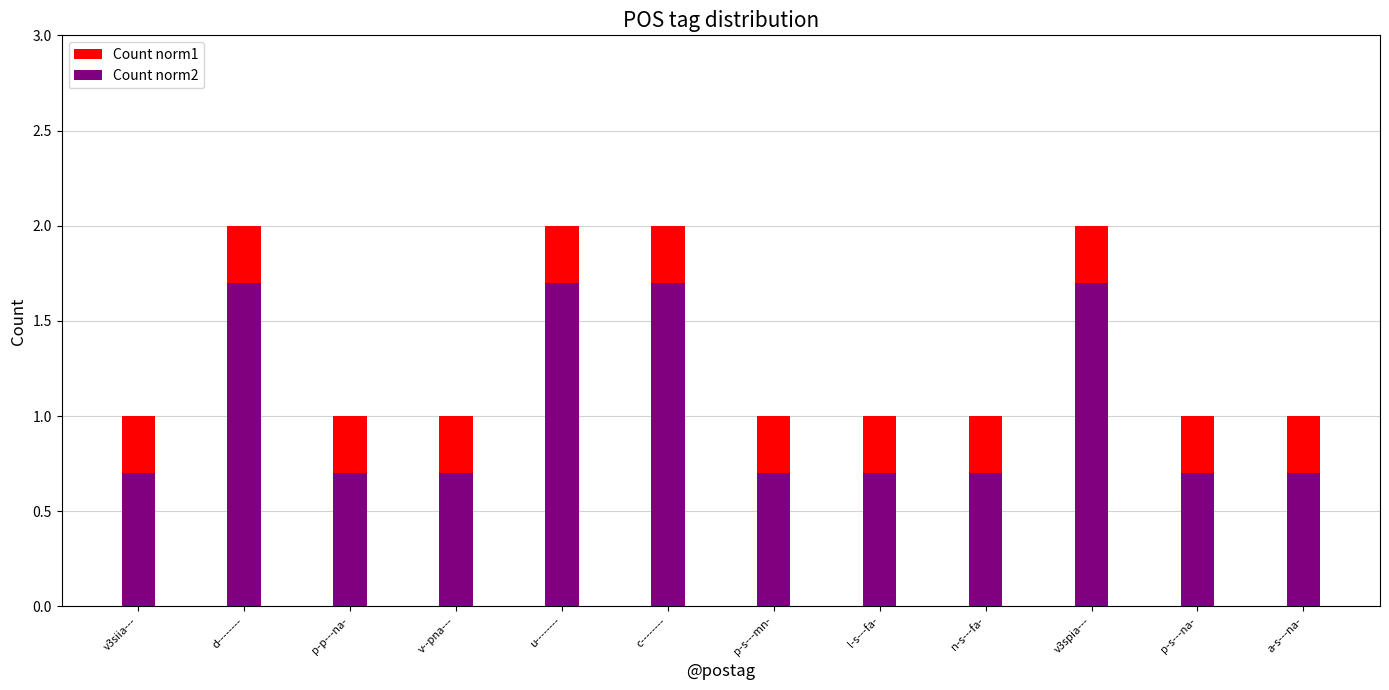

What position from the right is a-s---na-?

1